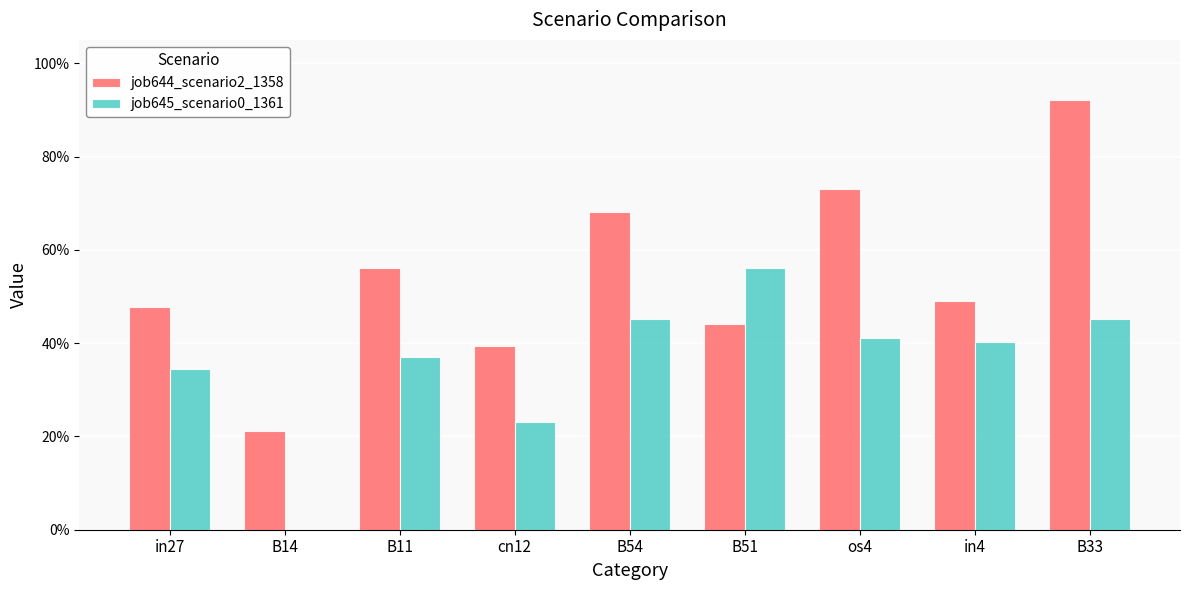

Does the chart contain stacked bars?

No